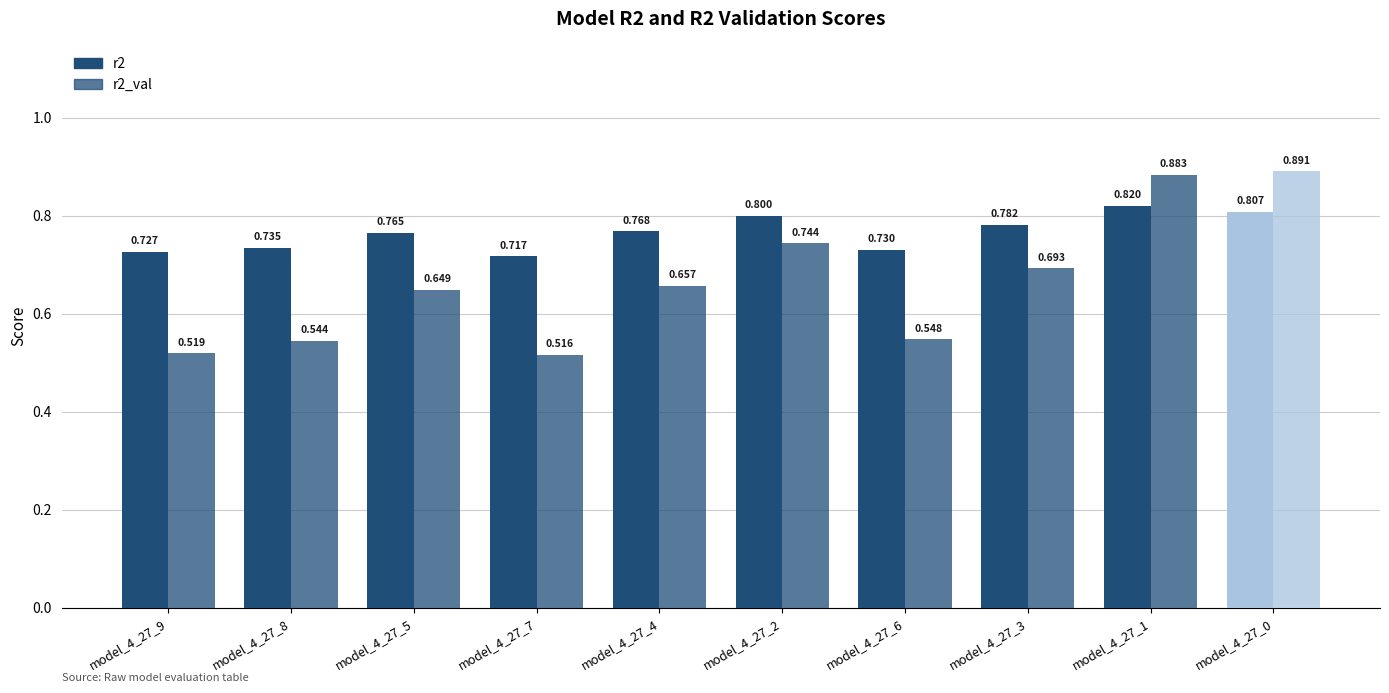

Reading right to left, what are all the values shown in this chart?

r2: model_4_27_0=0.8	model_4_27_1=0.8	model_4_27_3=0.8	model_4_27_6=0.7	model_4_27_2=0.8	model_4_27_4=0.8	model_4_27_7=0.7	model_4_27_5=0.8	model_4_27_8=0.7	model_4_27_9=0.7
r2_val: model_4_27_0=0.9	model_4_27_1=0.9	model_4_27_3=0.7	model_4_27_6=0.5	model_4_27_2=0.7	model_4_27_4=0.7	model_4_27_7=0.5	model_4_27_5=0.6	model_4_27_8=0.5	model_4_27_9=0.5